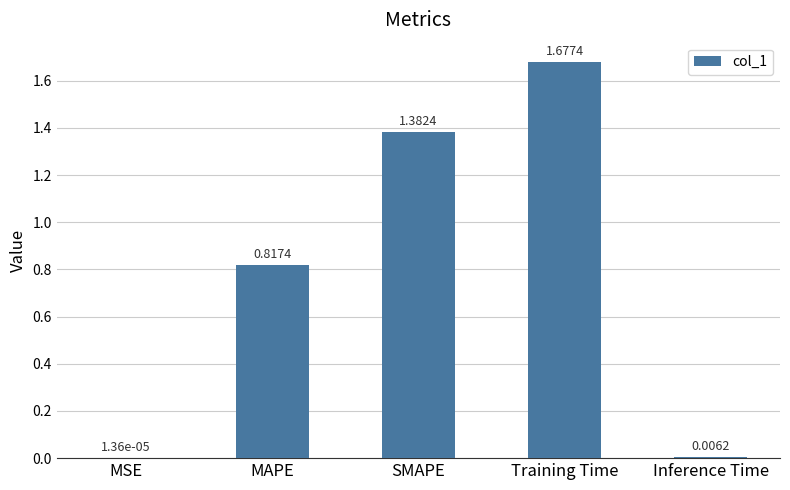

What is the change in value from MAPE to Training Time?

+0.9